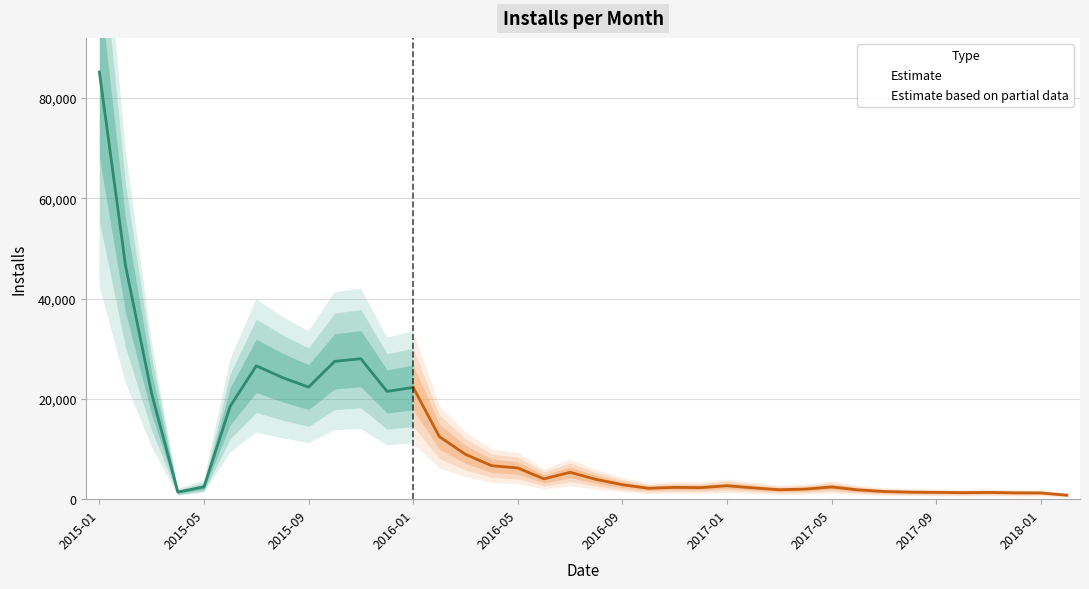

What position from the right is 2016-11?

16